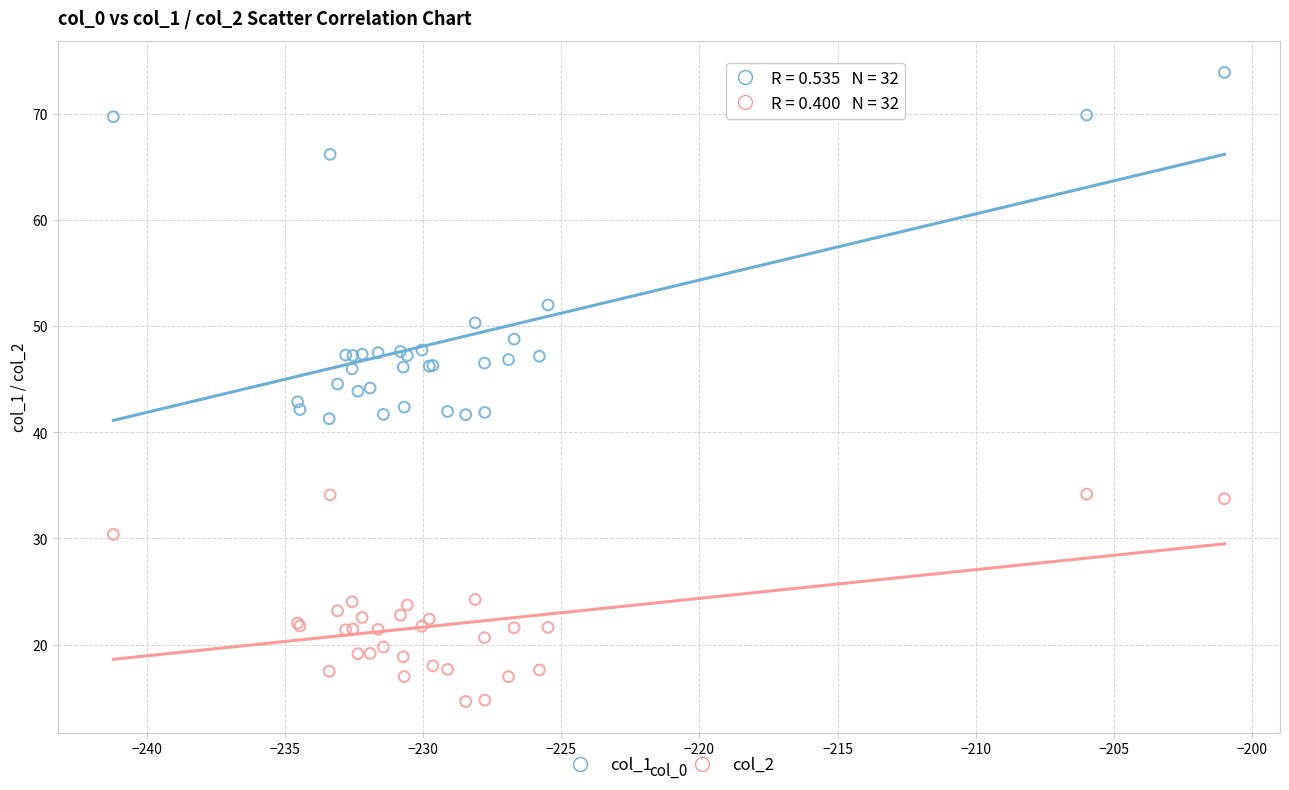

What are all the series names shown in the legend?

col_1, col_2